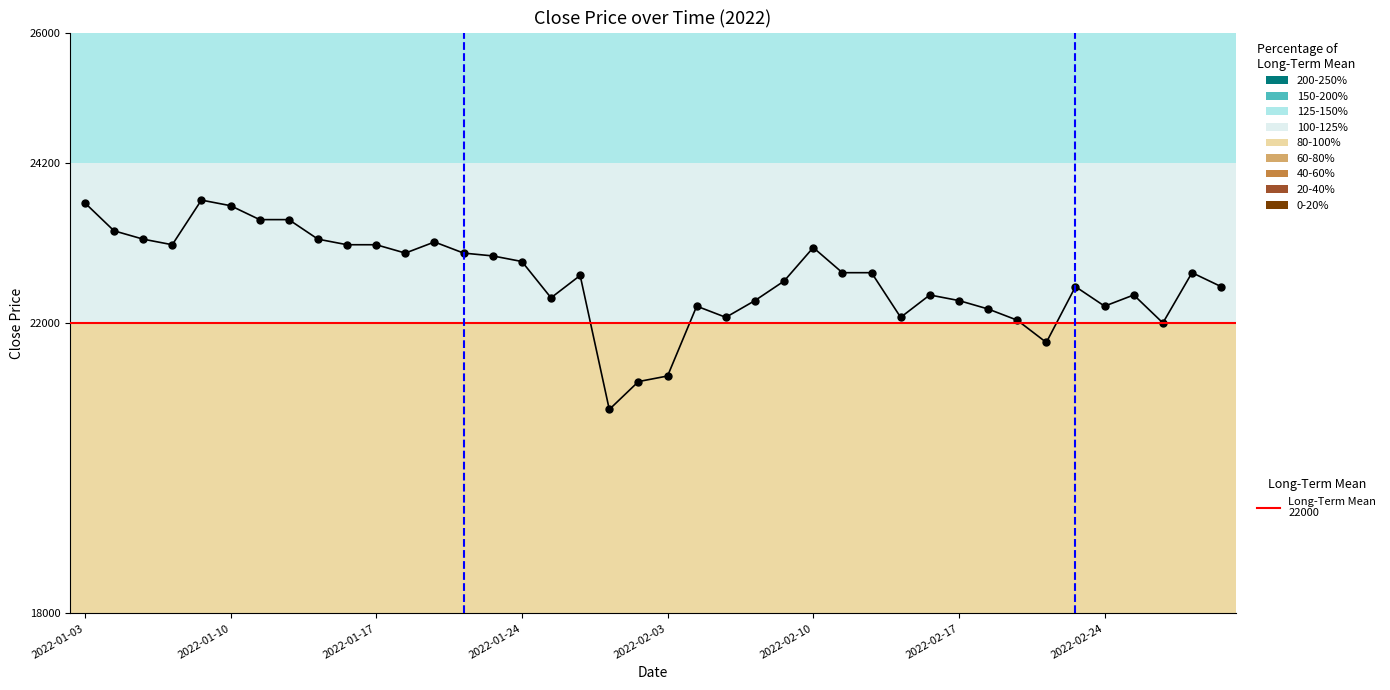

Between 2022-01-04 and 2022-02-08, which is larger?

2022-01-04